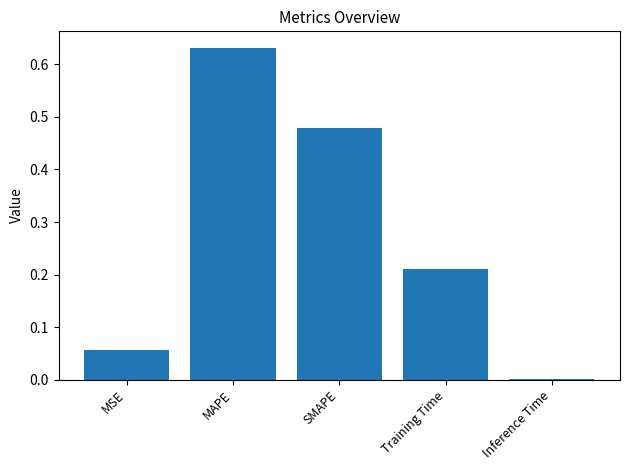

How many data points does each series have?

5